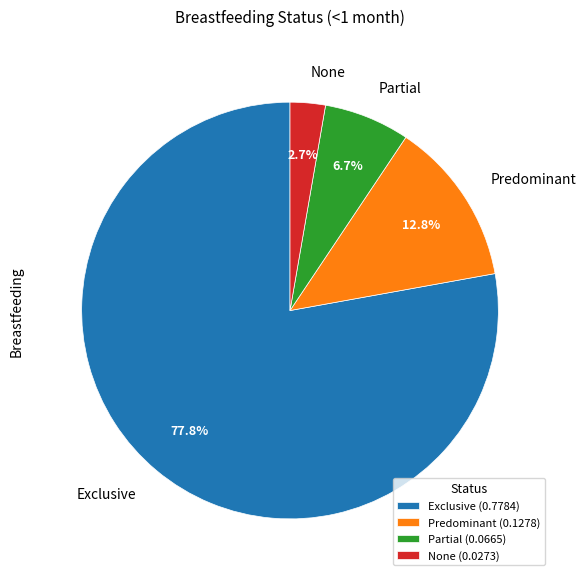

What is the smallest slice in the pie chart?

None